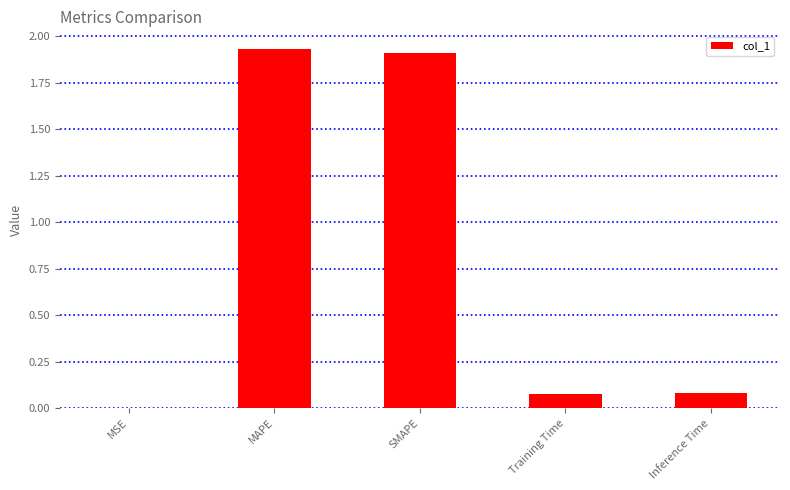

What is the change in value from MAPE to Training Time?

-1.9